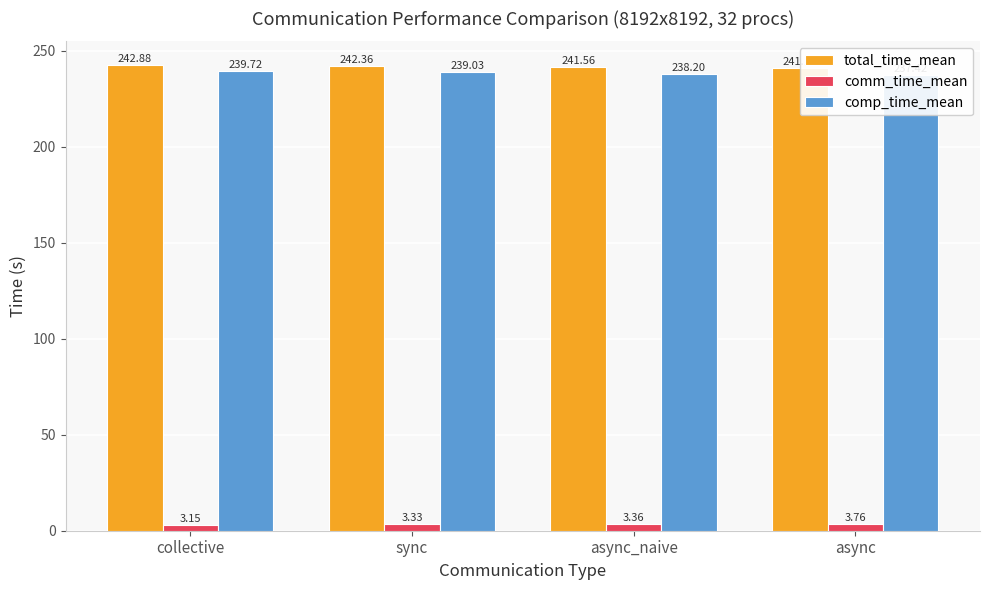

Where does the total_time_mean series first go above 242?

collective